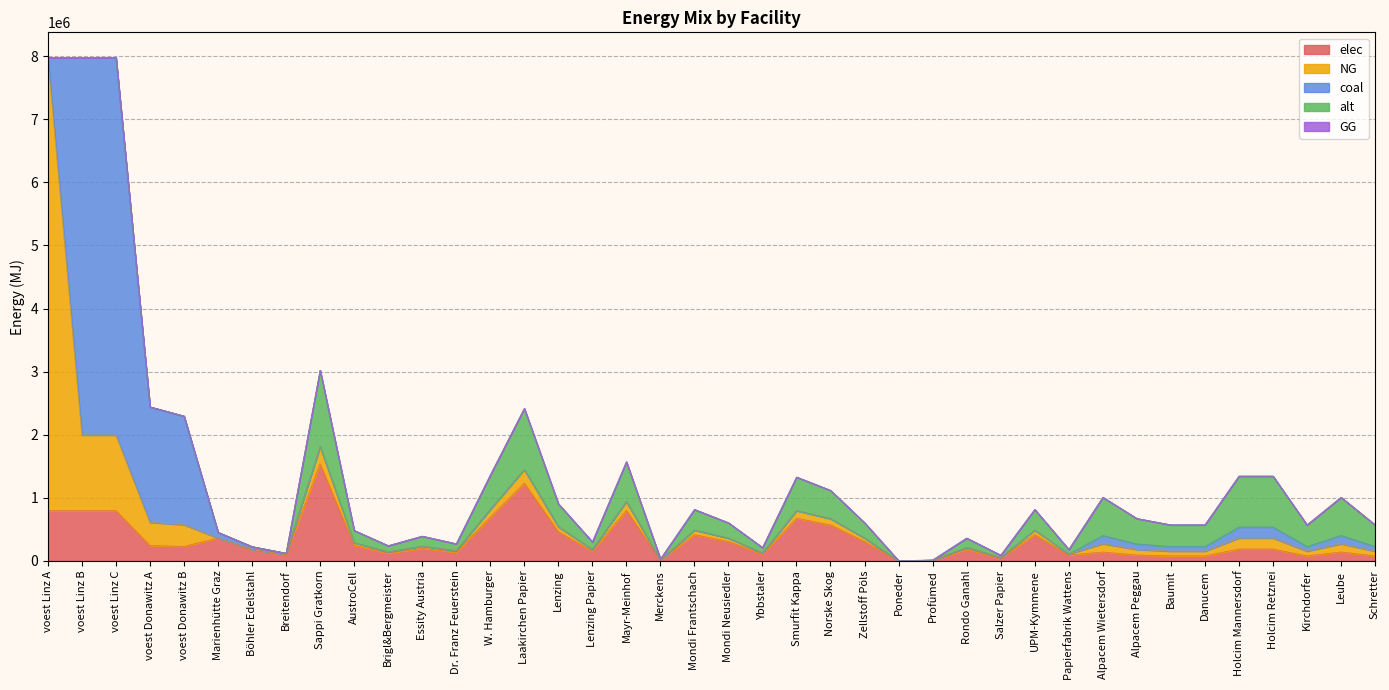

Is it true that coal equals 15484.5 at Schretter?

False